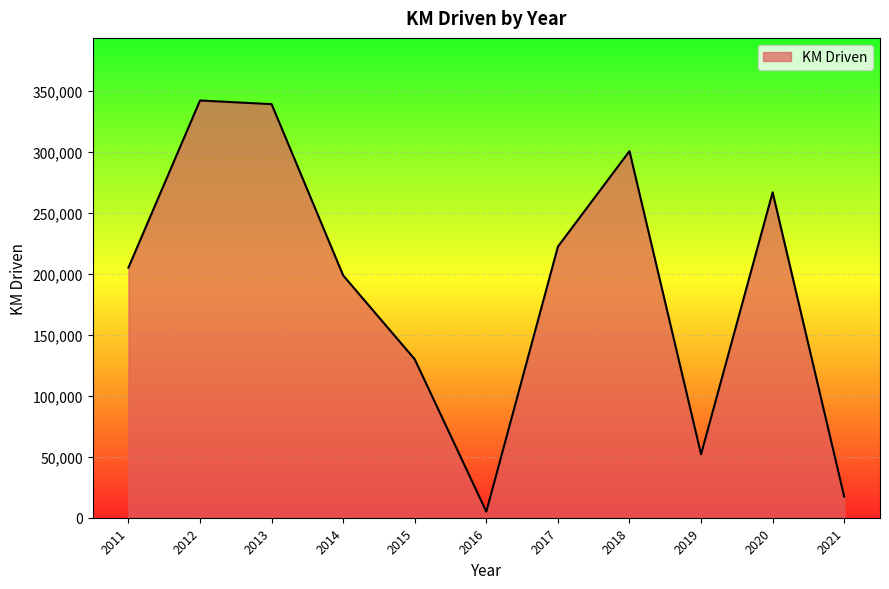

How many lines are shown in the chart?

1